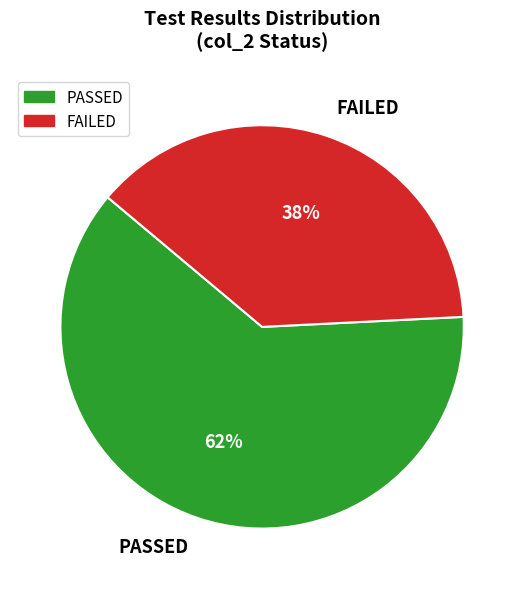

Is it true that FAILED is 38% of the pie?

True